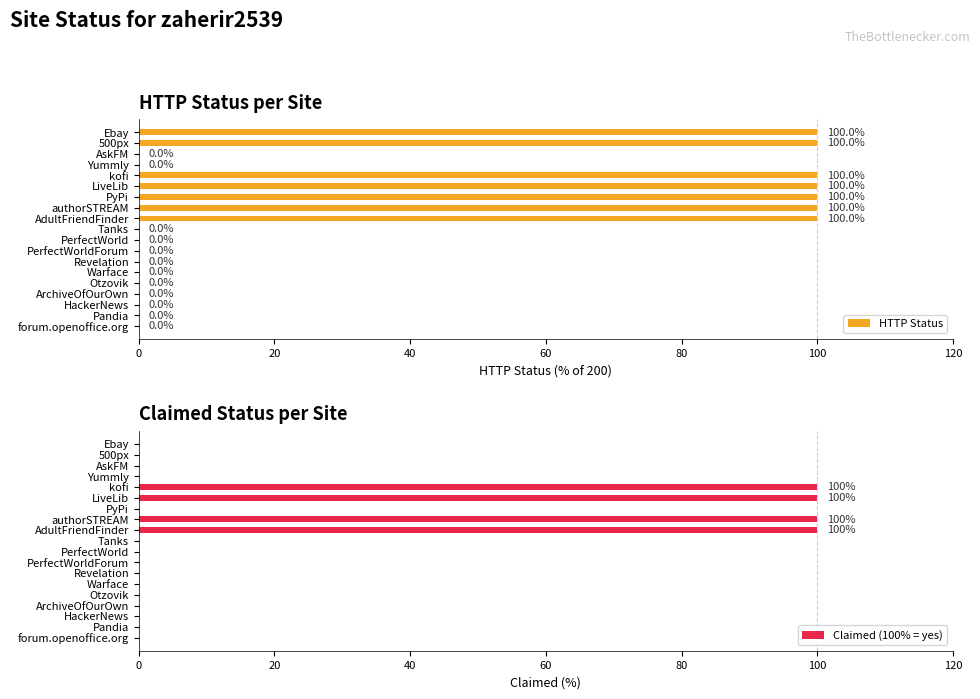

Are the bars horizontal?

Yes